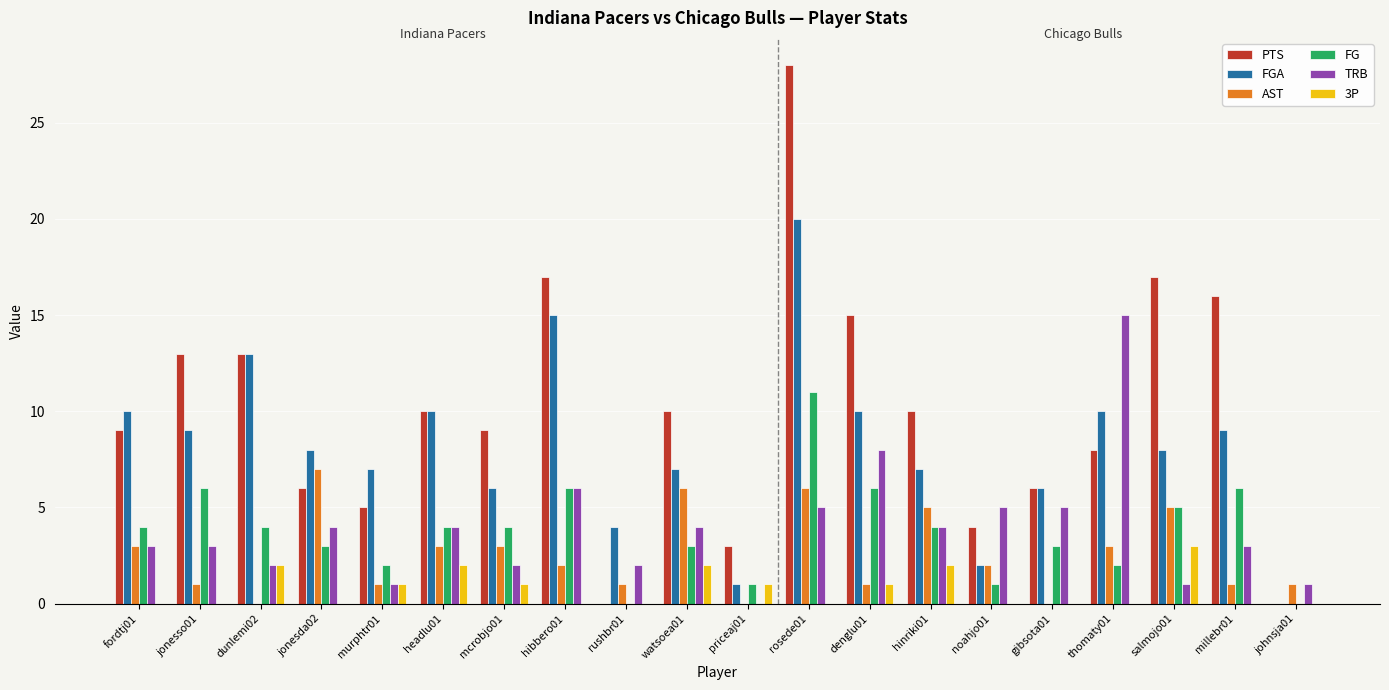

What is the spread (max minus min) of values at fordtj01?

10